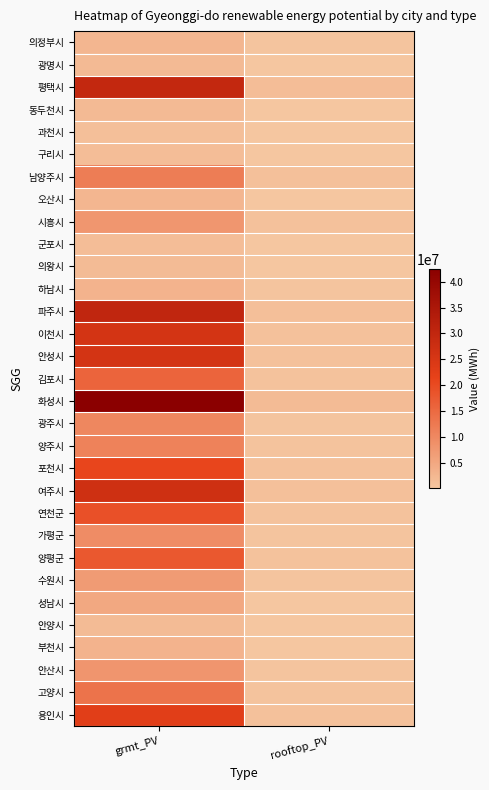

What is the smallest value displayed?

92056.7